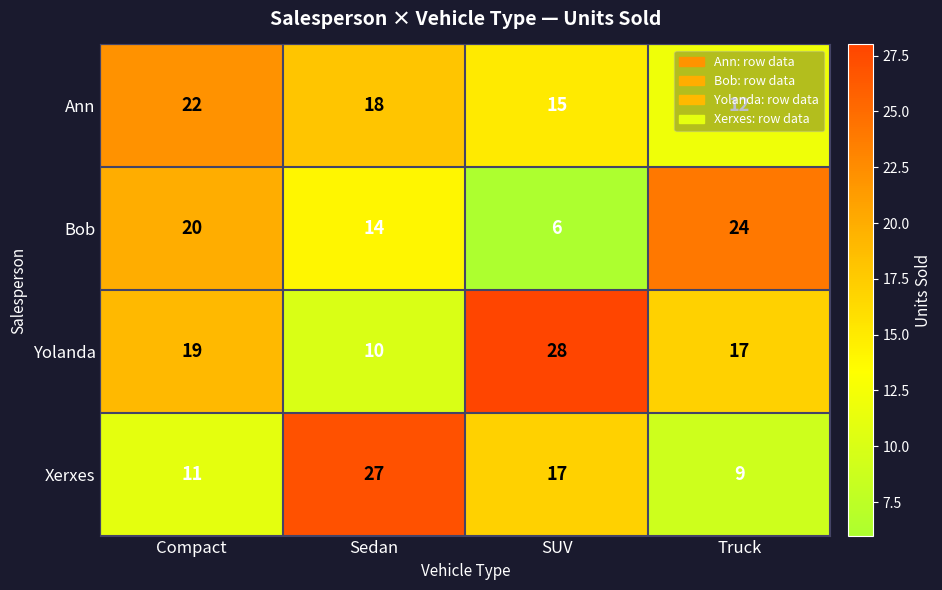

How many categories are shown in the chart?

4